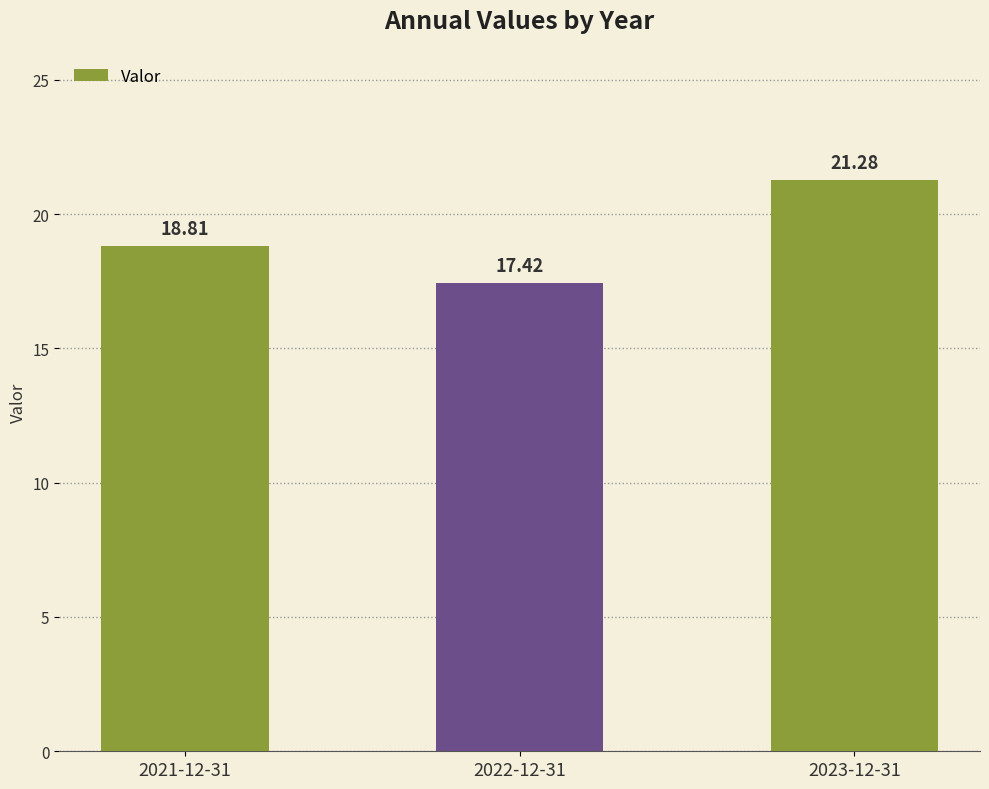

What is the label of the 1st bar from the right?

2023-12-31